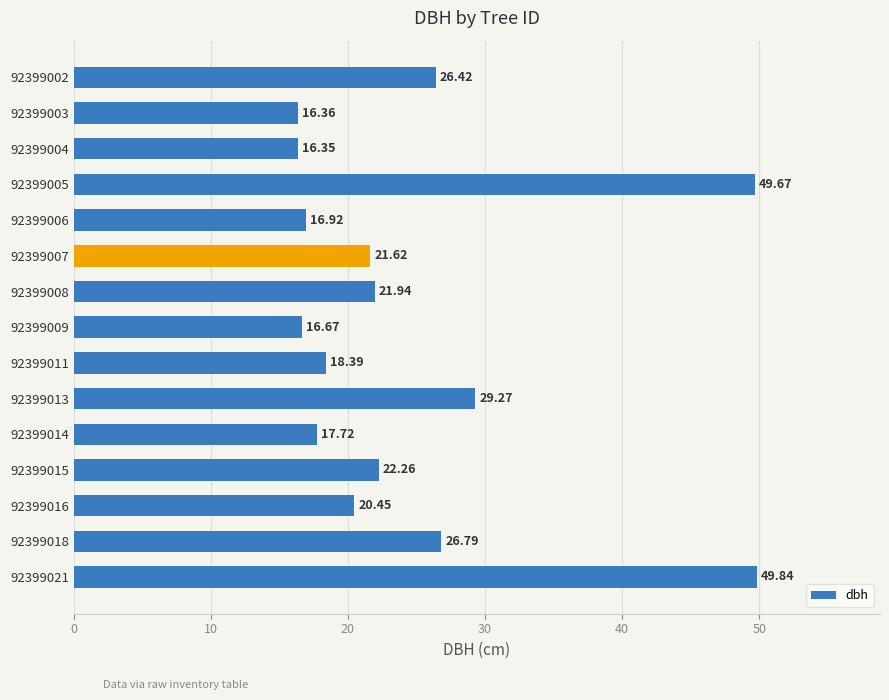

Which category has the highest value across all series?

92399021